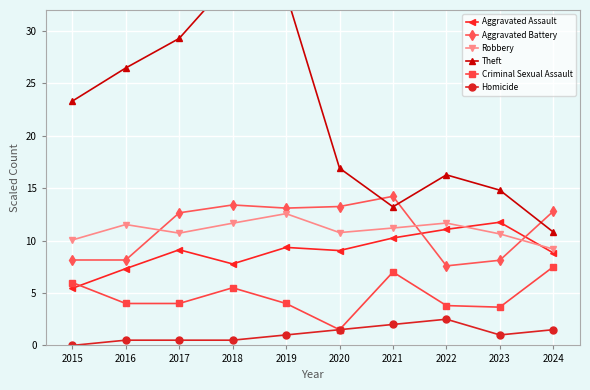

At which label is Aggravated Assault closest to 8?

2018